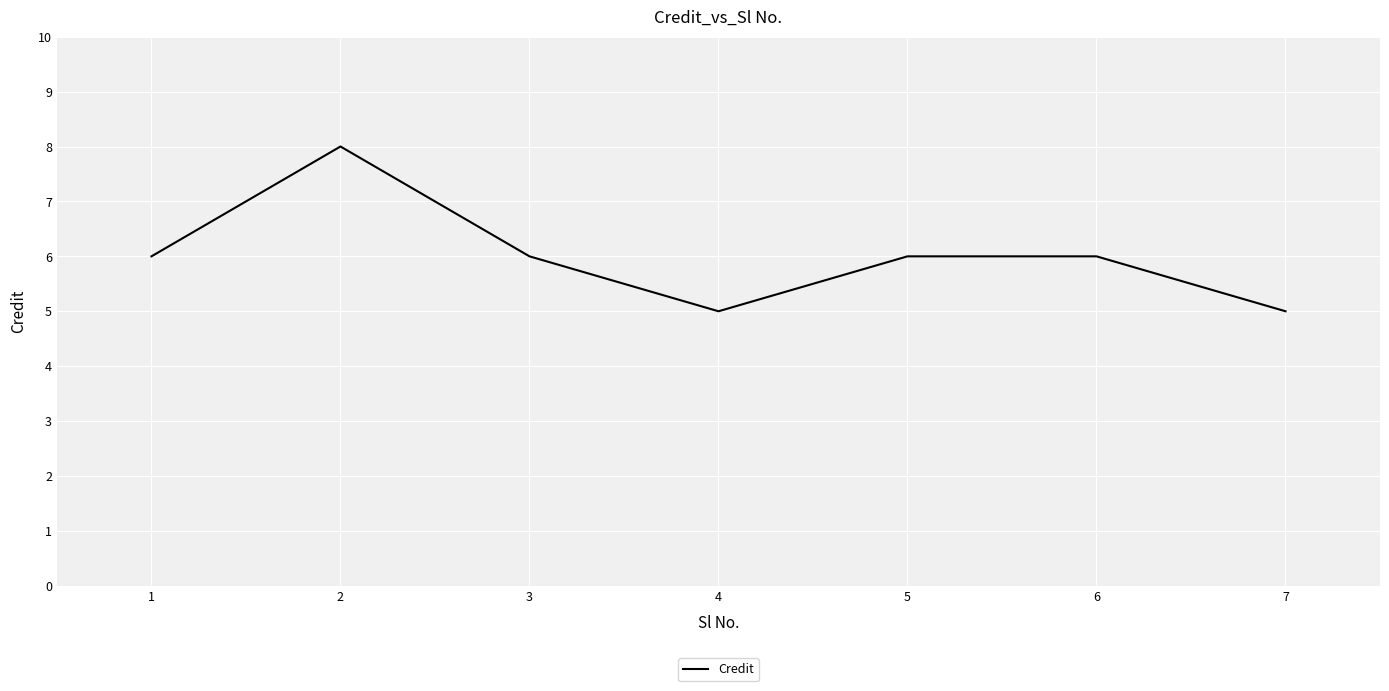

What is the ratio of the value at 2 to the value at 5?

1.3